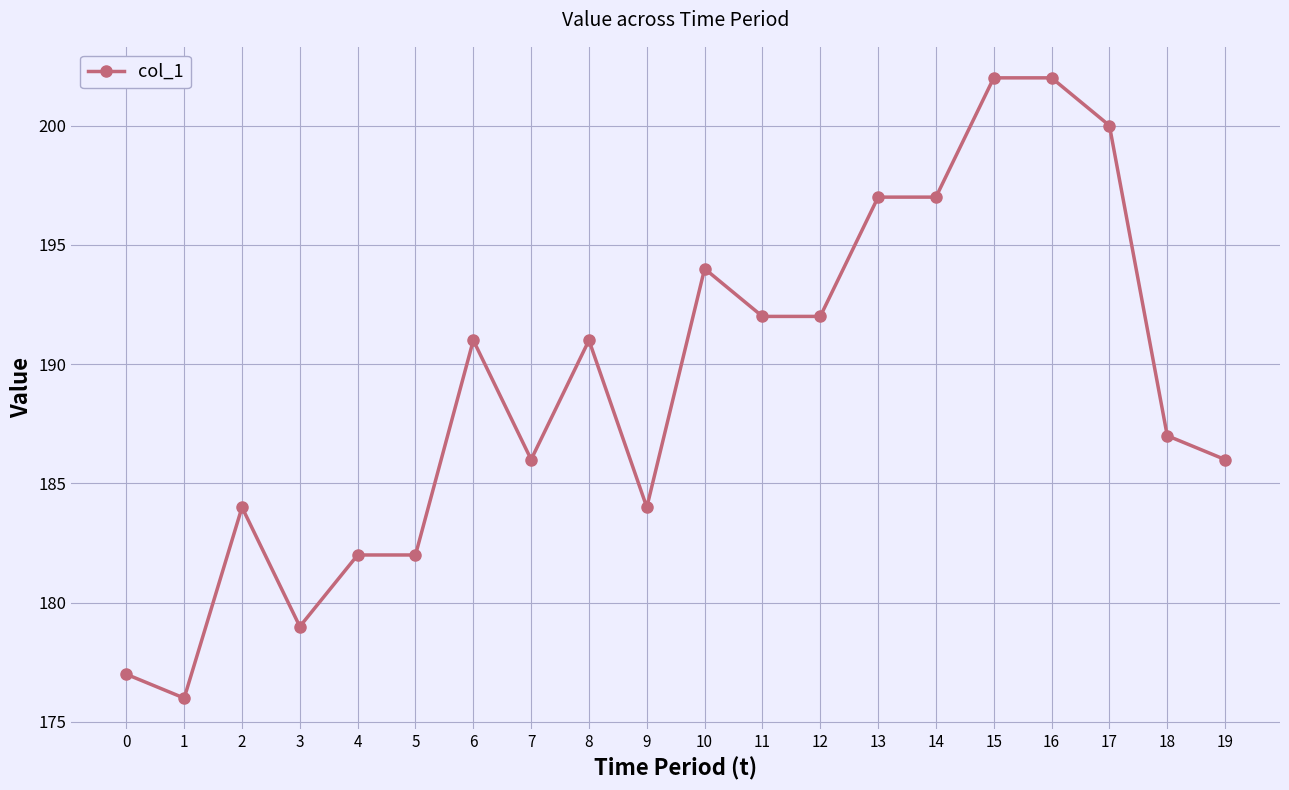

True or false: the data has more than 2 interior local peaks.

True